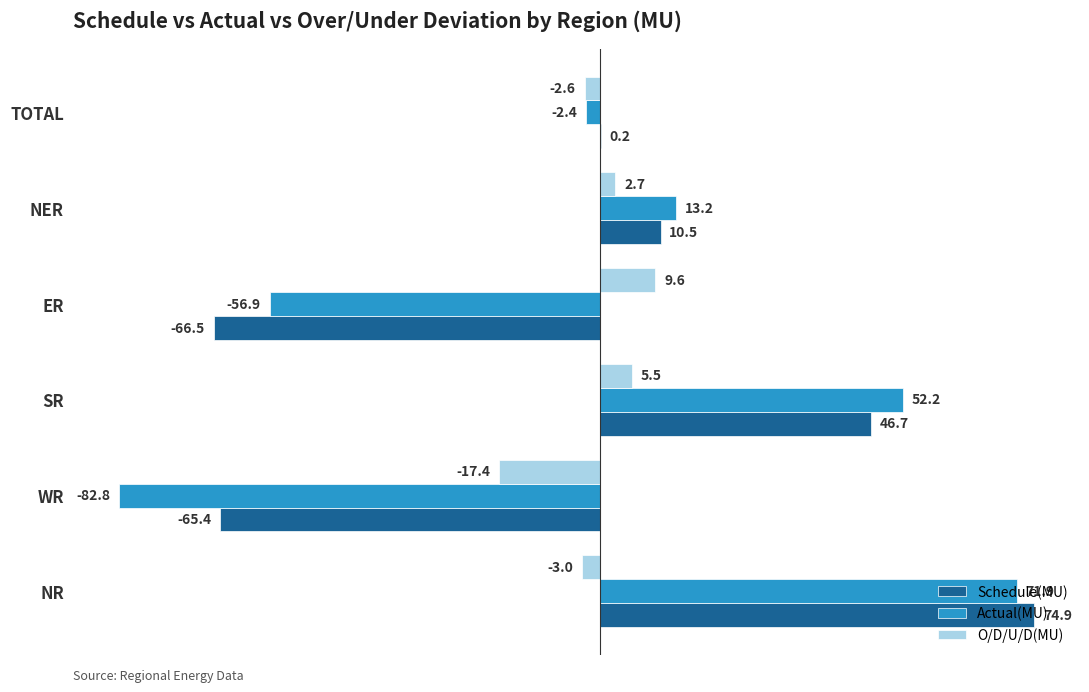

Between NR and TOTAL, which series saw the biggest shift?

Schedule(MU)